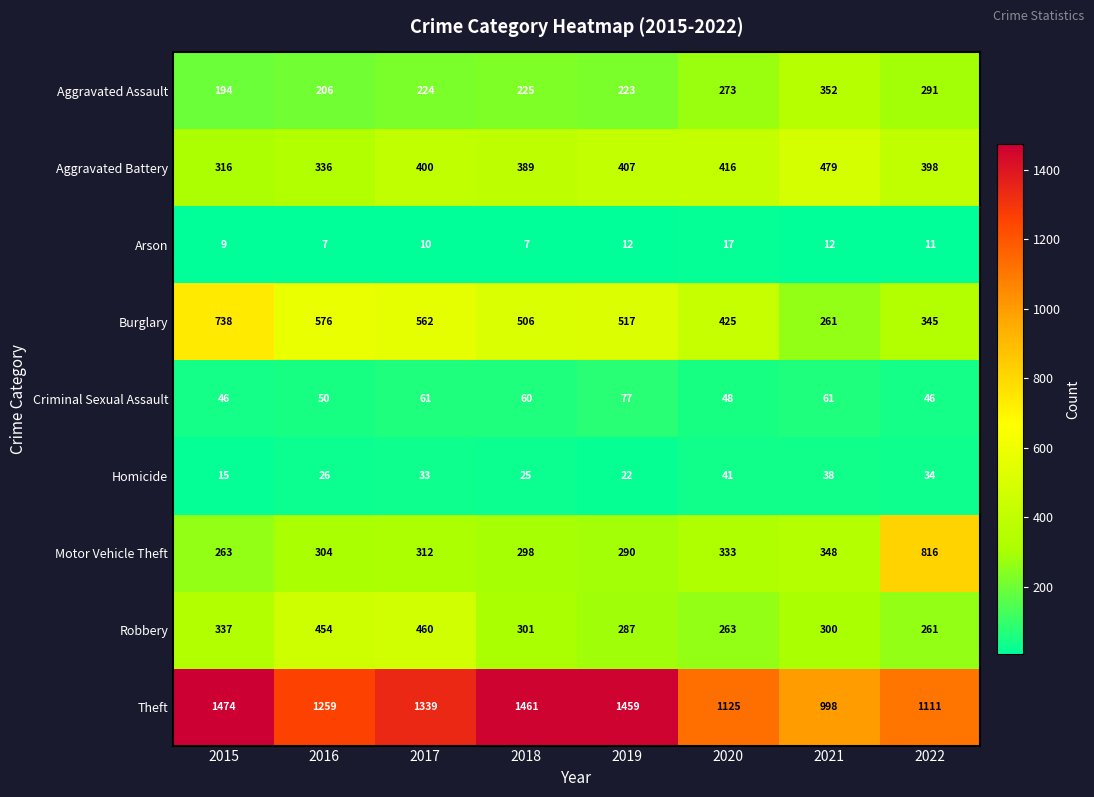

What is the sum of all Criminal Sexual Assault values?

449